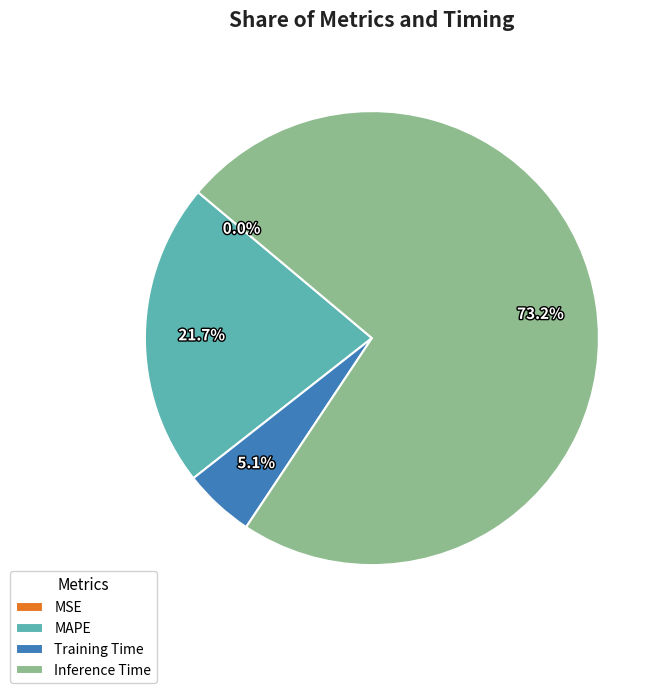

What portion of the pie excludes MAPE?

78.3%